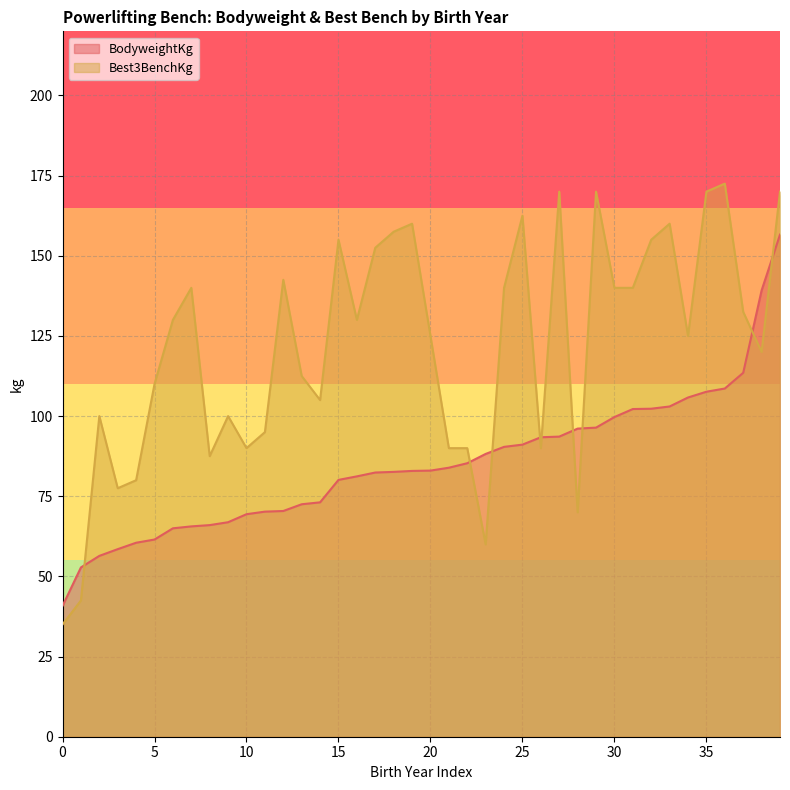

True or false: BodyweightKg has a value of 99.7 at 1993.

True